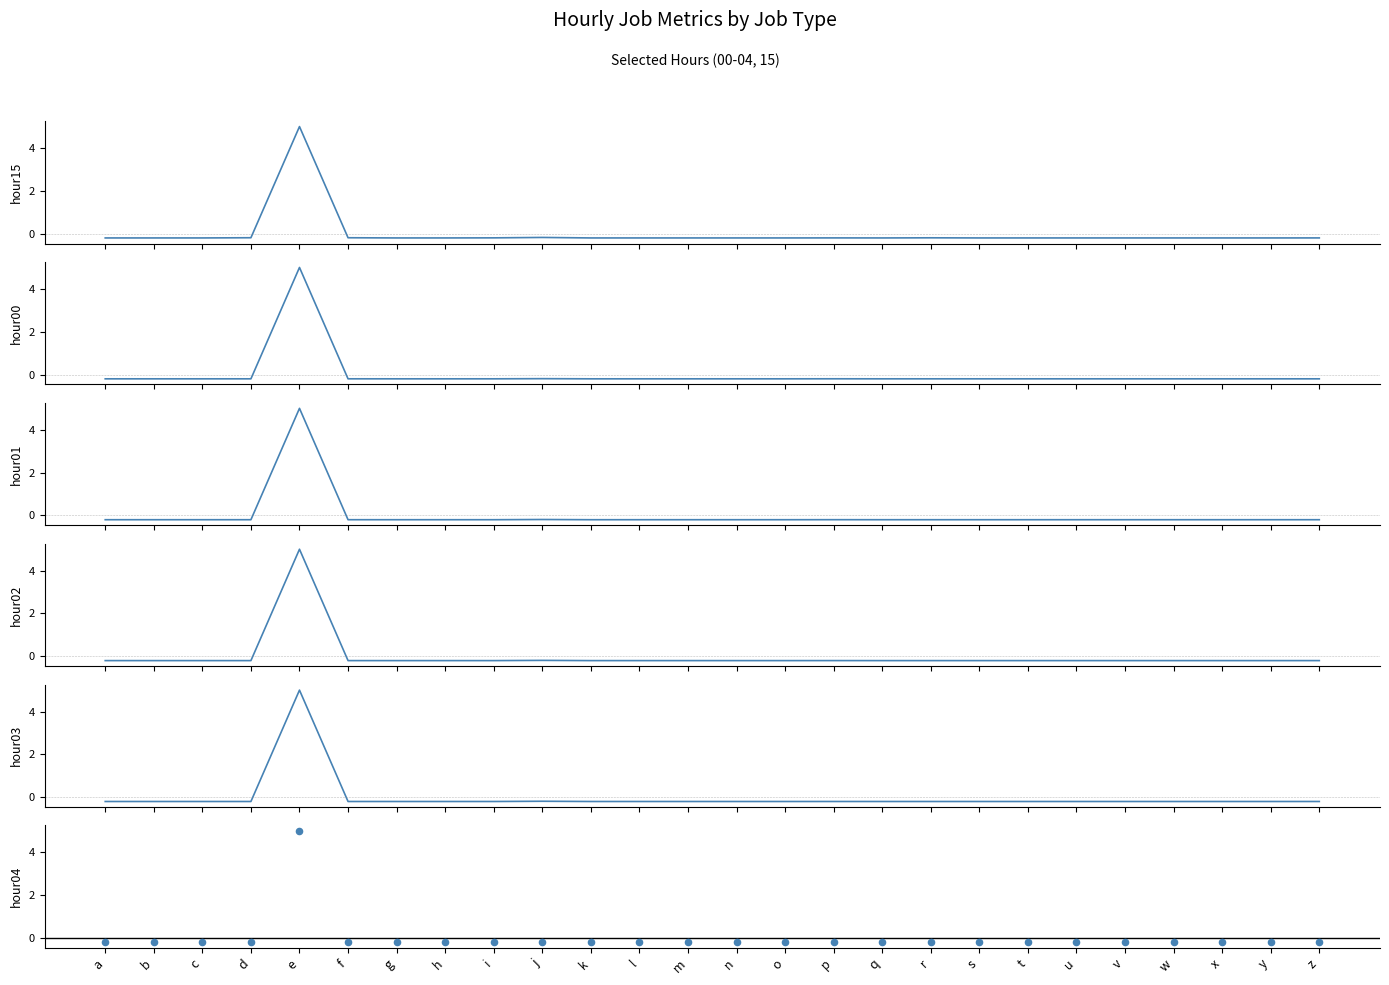

Which series has the largest Y range (max minus min)?

hour15